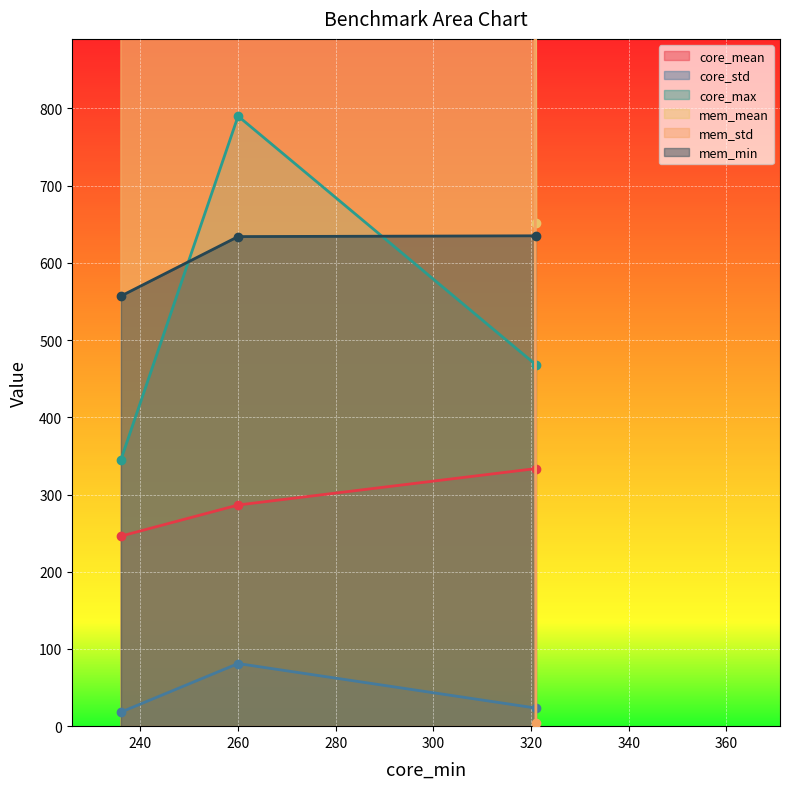

What is the value of the core_mean point at the 2nd from the left?

286.4